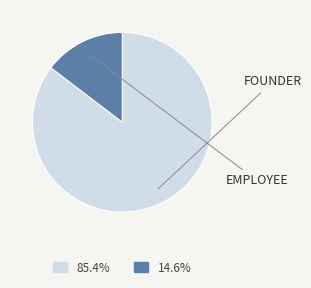

How many slices are in this pie chart?

2